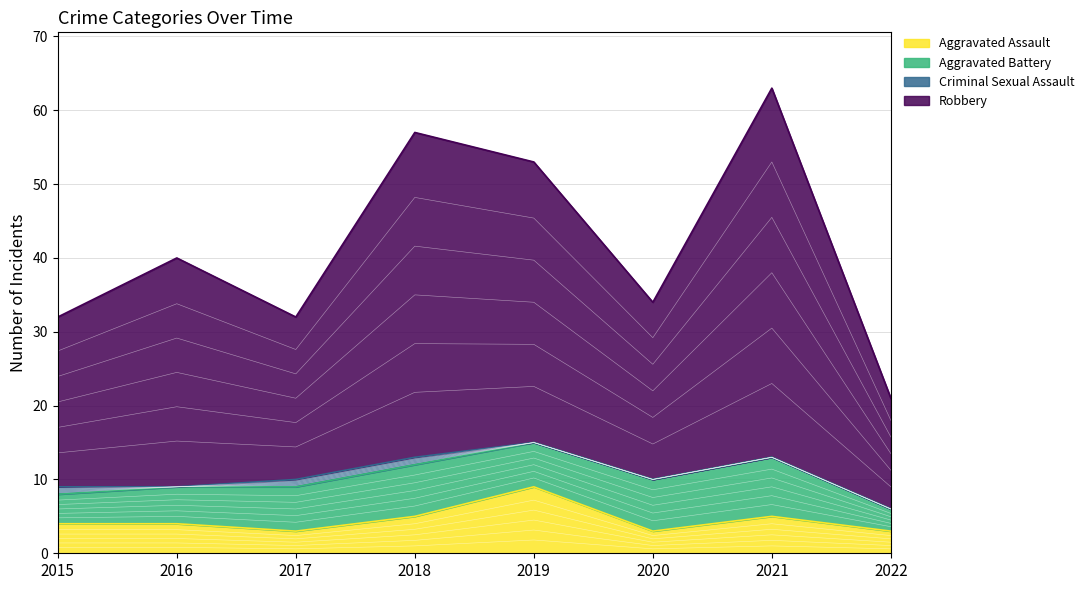

True or false: Robbery has a value of 60 at 2016.

False